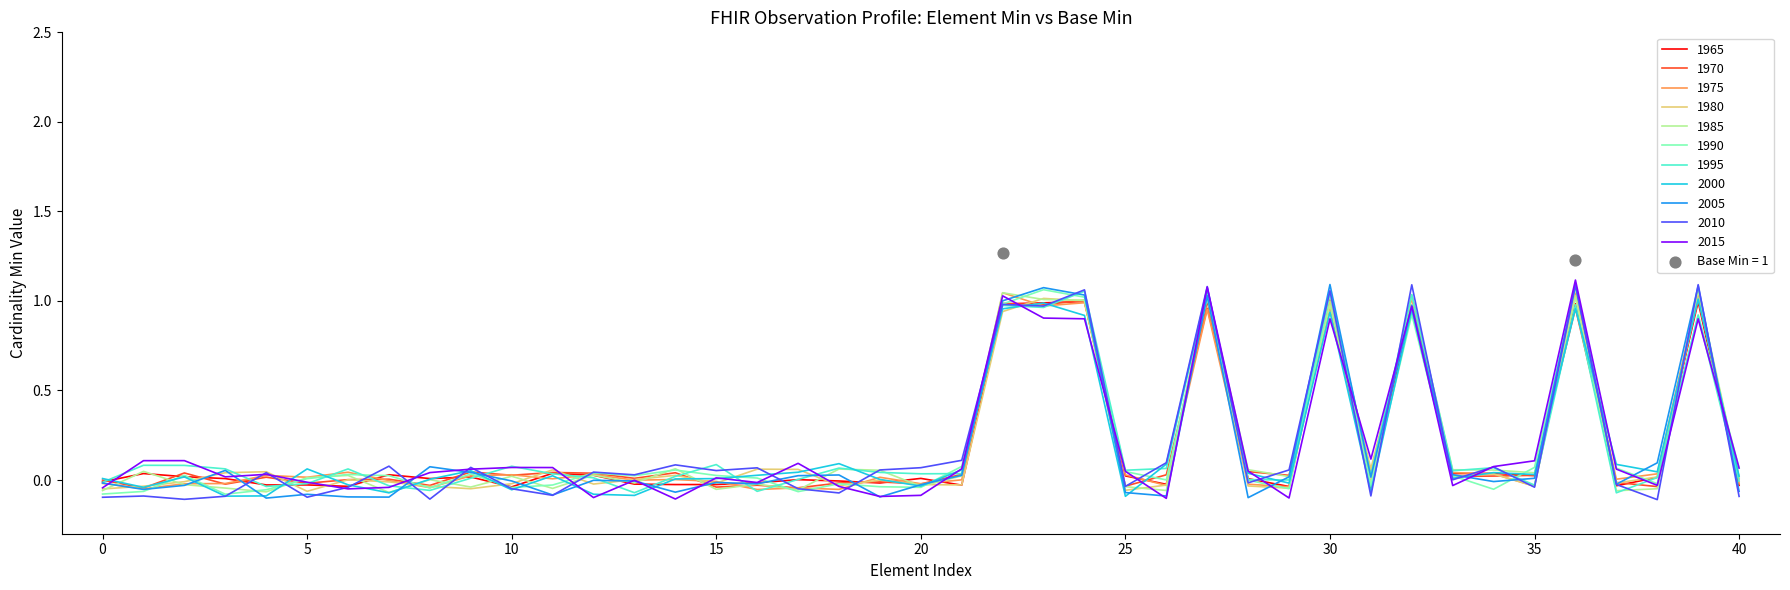

Is it true that 2015 equals -0.0 at 5?

True